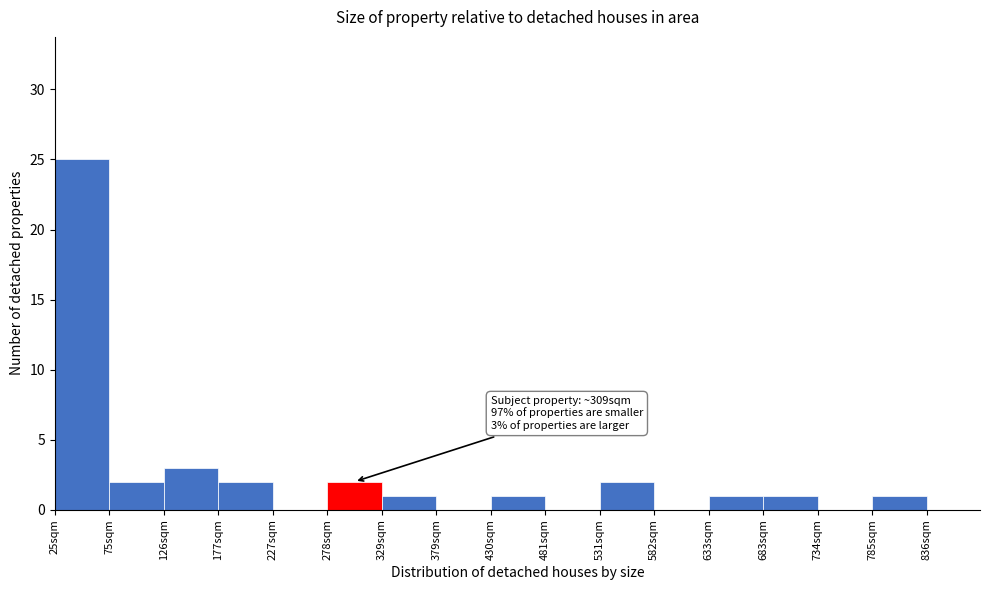

Over which range of the x-axis is the bar tallest?

30 to 80